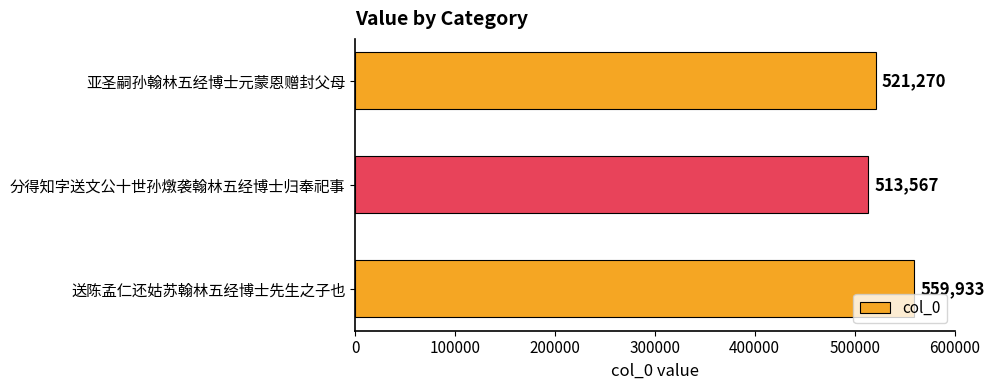

The value at 送陈孟仁还姑苏翰林五经博士先生之子也 is 883412. True or false?

False